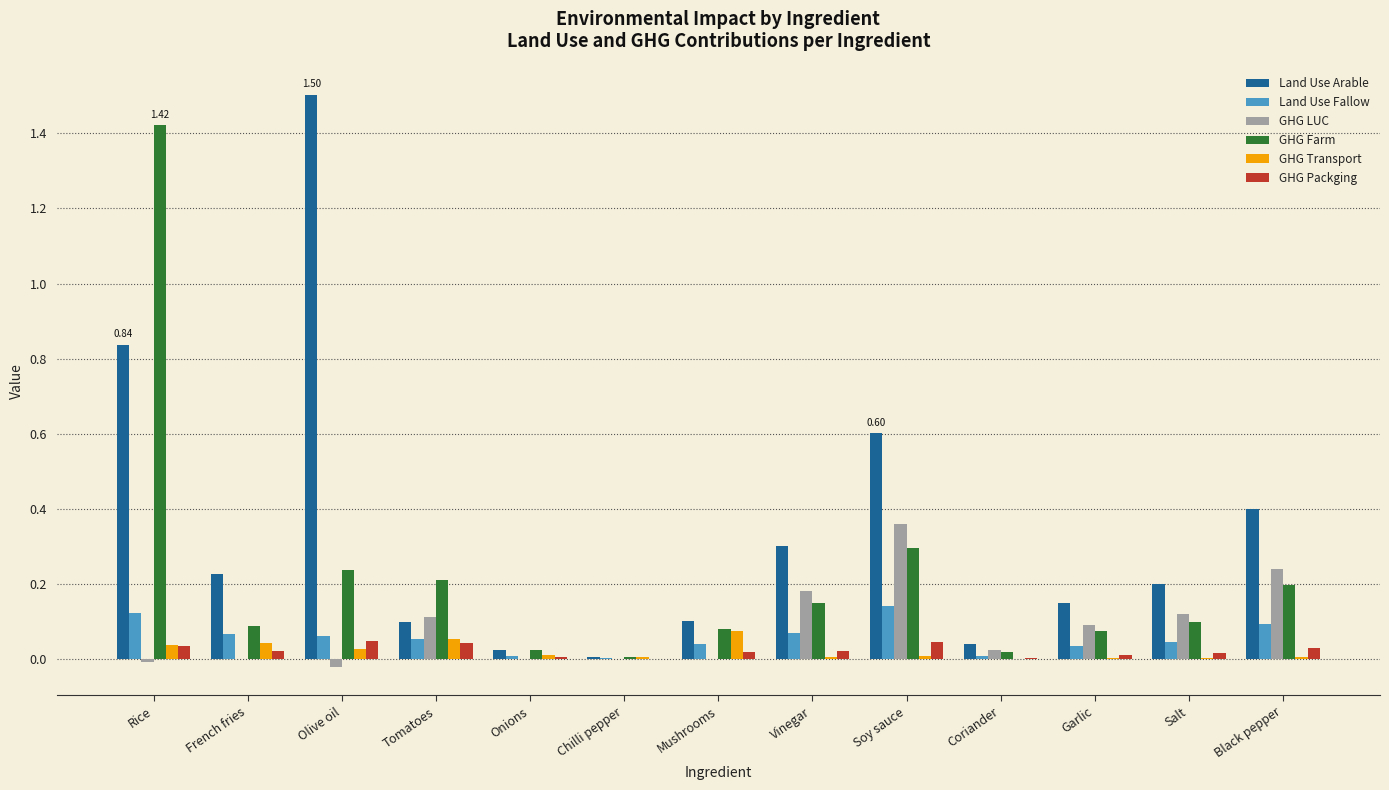

Which series changed the most between Olive oil and Black pepper?

Land Use Arable